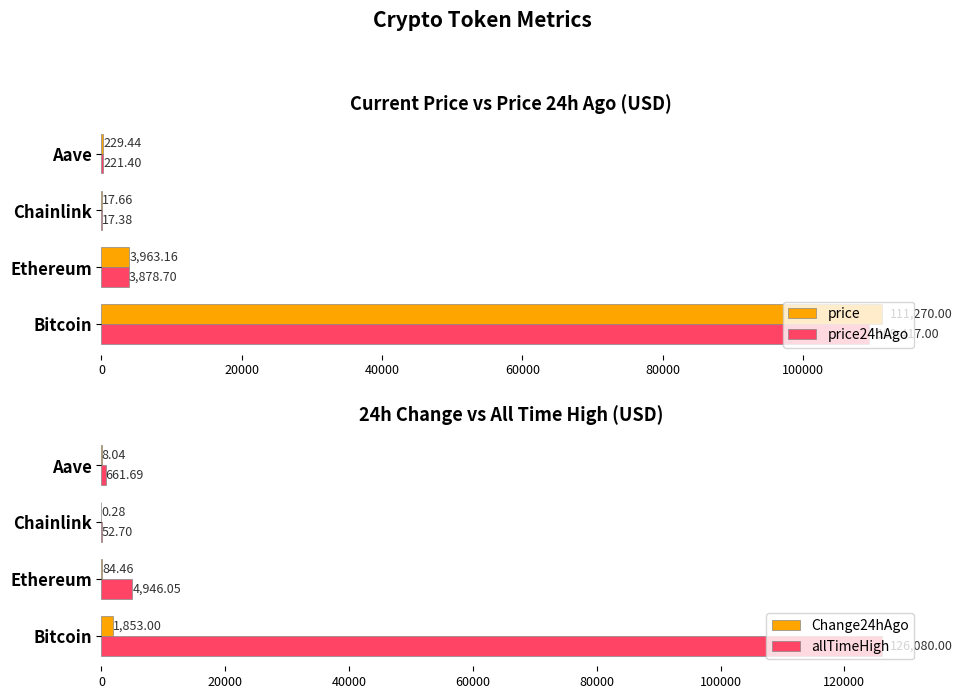

What is the sum of all price24hAgo values?

113534.5